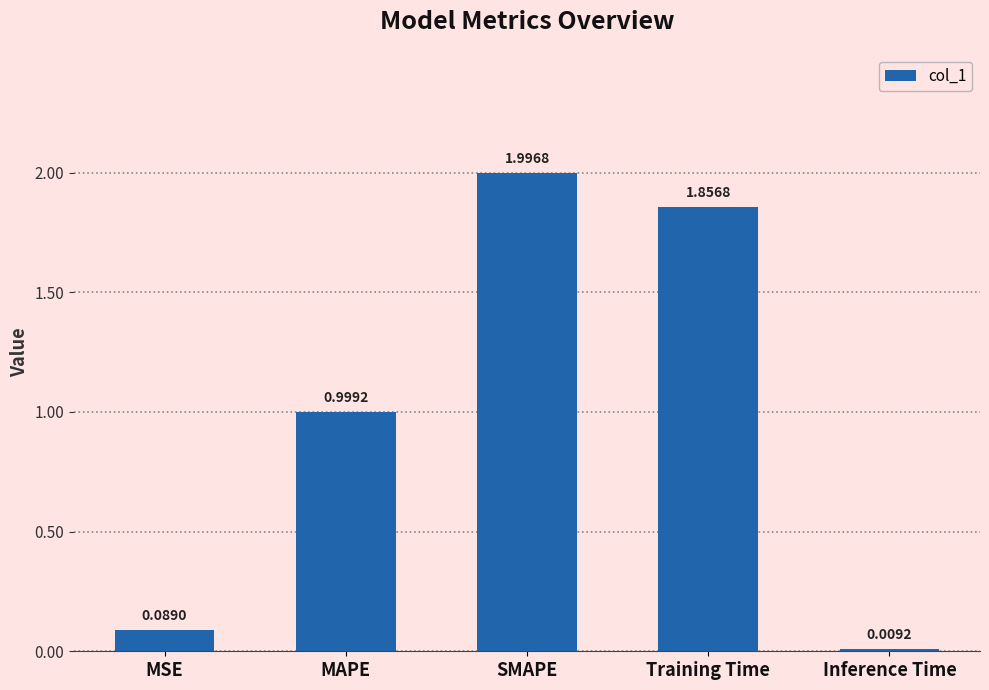

Rank the categories by value from highest to lowest.

SMAPE, Training Time, MAPE, MSE, Inference Time